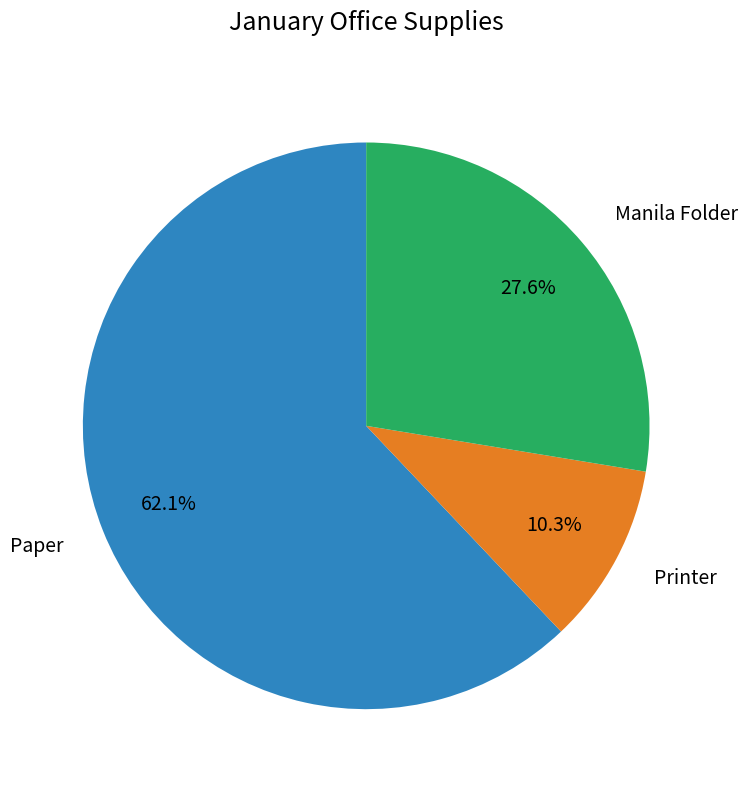

To the nearest percent, what is the difference between the largest and smallest slice percentages?

52%